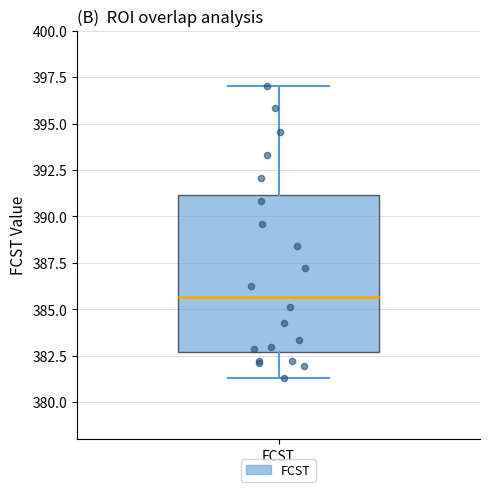

Read this box plot against the y-axis: the position of the median line, the range covered by the box, and the ends of both whiskers. The values are not printed on the chart, so give them approximately, as read against the axis.

median 385.5, box 382.5 to 391.0, whiskers 381.5 to 397.0